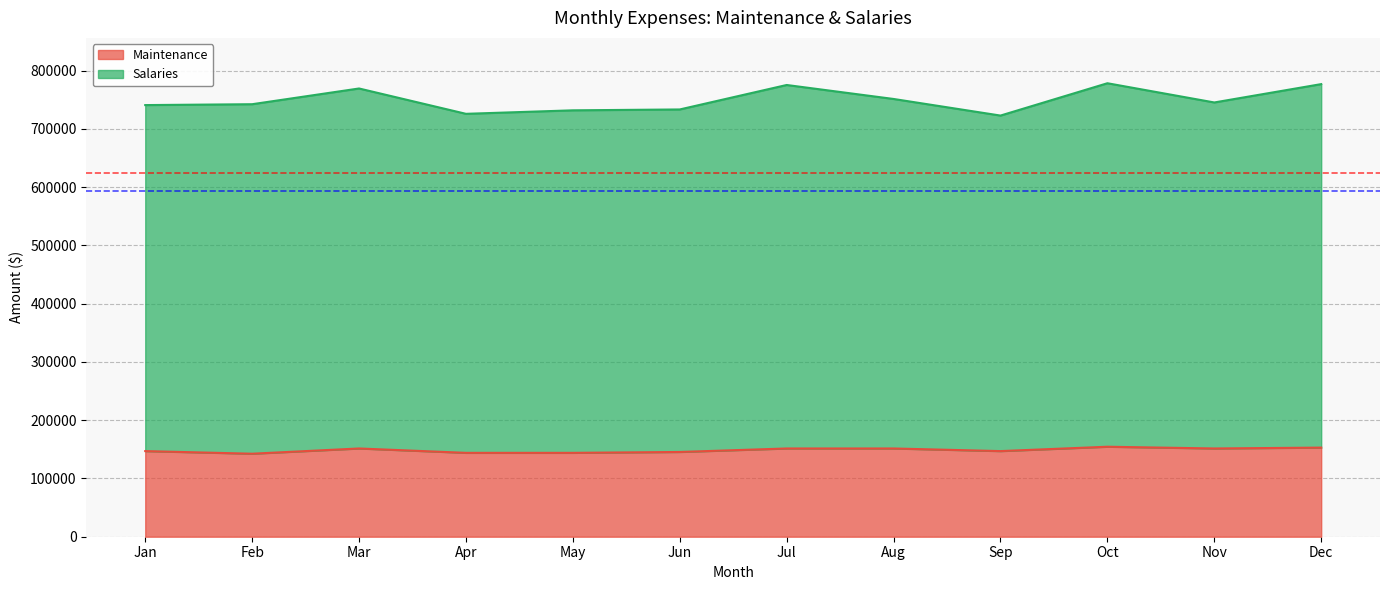

True or false: Salaries and Maintenance cross at least once.

False